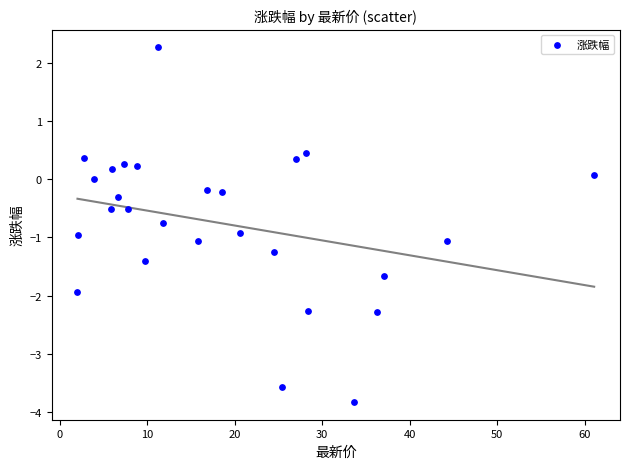

What is the range of X values (max minus min)?

59.1